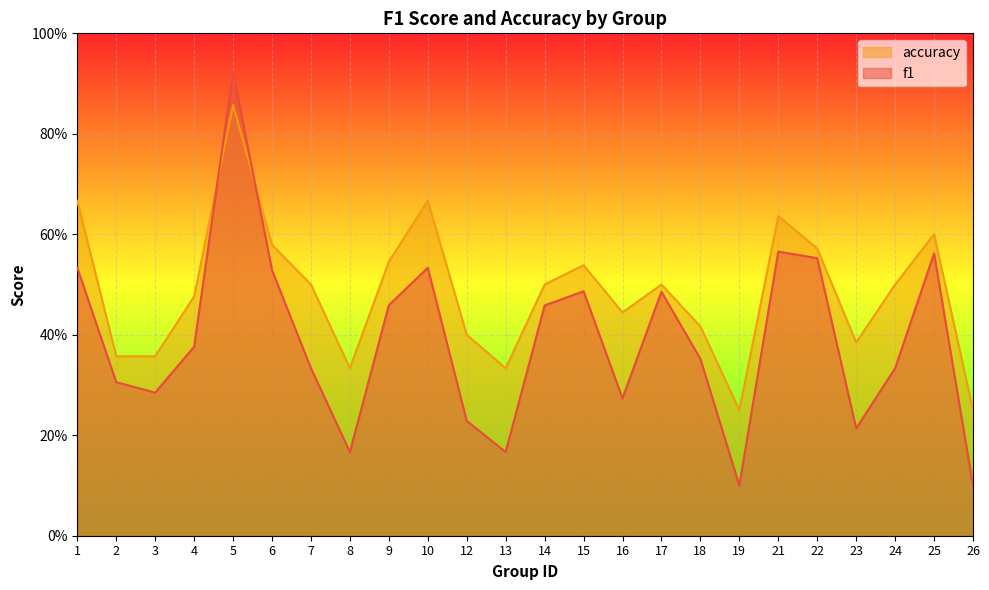

Is it true that accuracy equals 0.9 at 5?

True